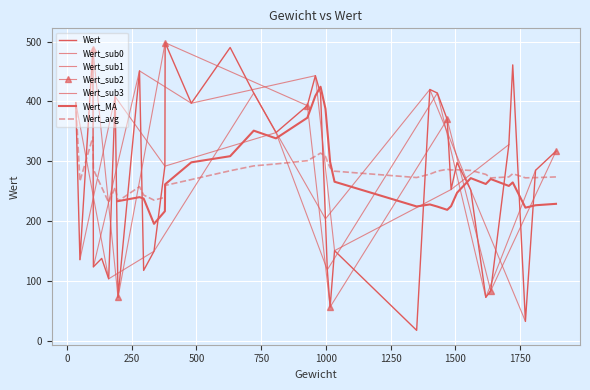

How many points are higher than both their immediate neighbors (excluding endpoints)?

13